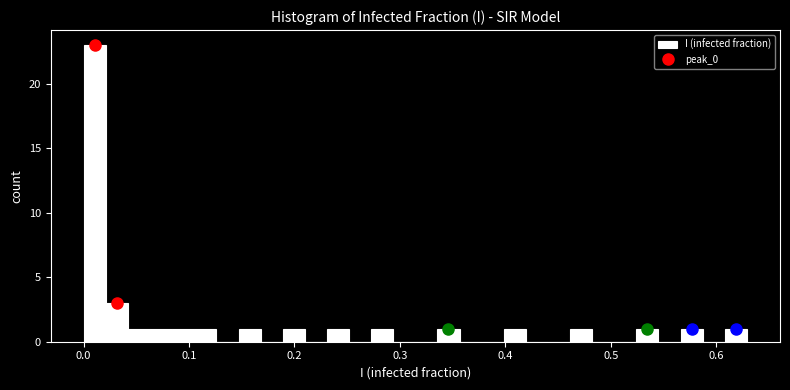

Around what value on the x-axis is the tallest bar? Give the approximate position of its centre, as read against the axis.

0.01